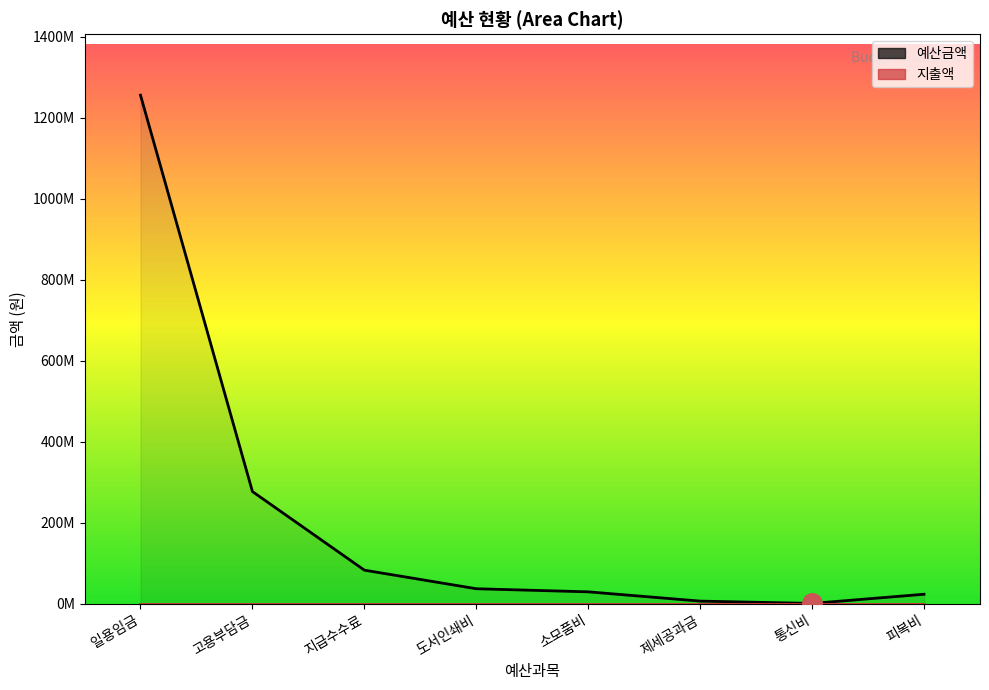

What is the lowest value of the 예산금액 series?

700000